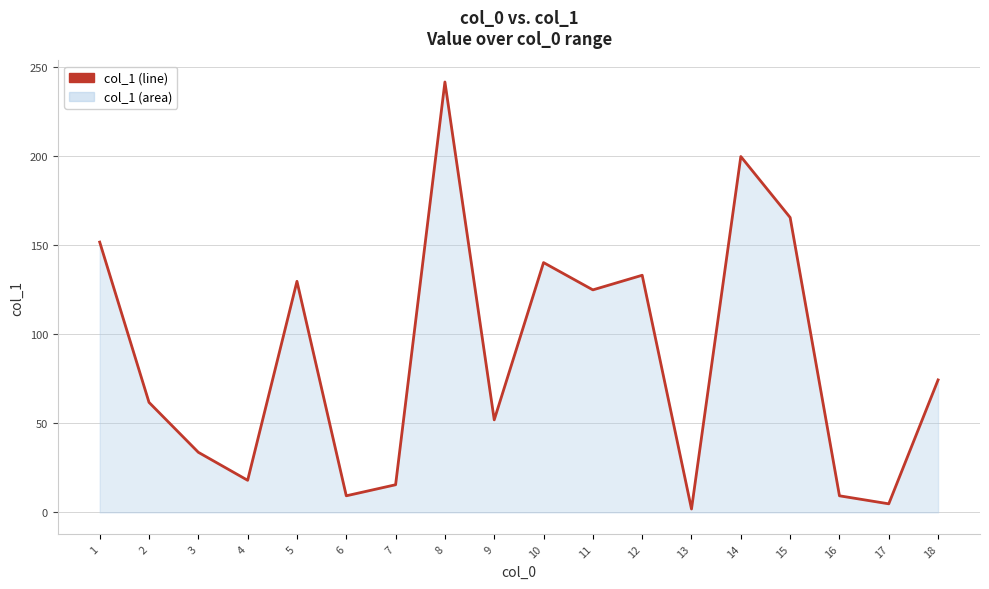

What is the maximum value shown in the chart?

241.4